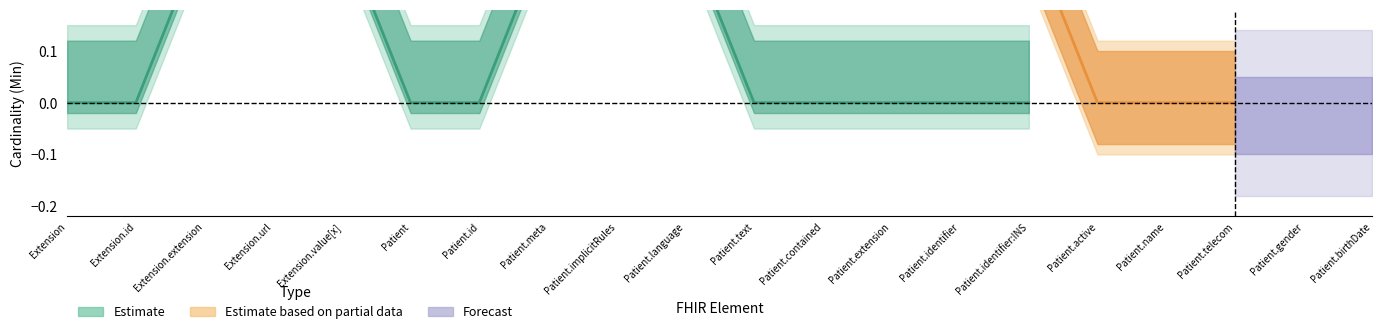

How many interior local peaks does the base_min_vals series have?

3